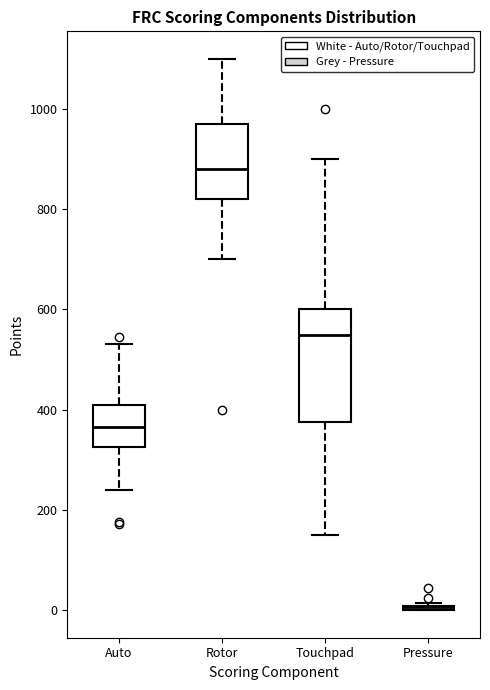

Reading left to right, read every box against the y-axis: the position of its median line, the range the box covers, and the ends of its whiskers. The values are not printed on the chart, so give them approximately, as read against the axis.

Auto: median 360, box 320 to 420, whiskers 240 to 540
Rotor: median 880, box 820 to 980, whiskers 700 to 1100
Touchpad: median 560, box 380 to 600, whiskers 160 to 900
Pressure: box collapsed to a line at 0, whiskers 0 to 20